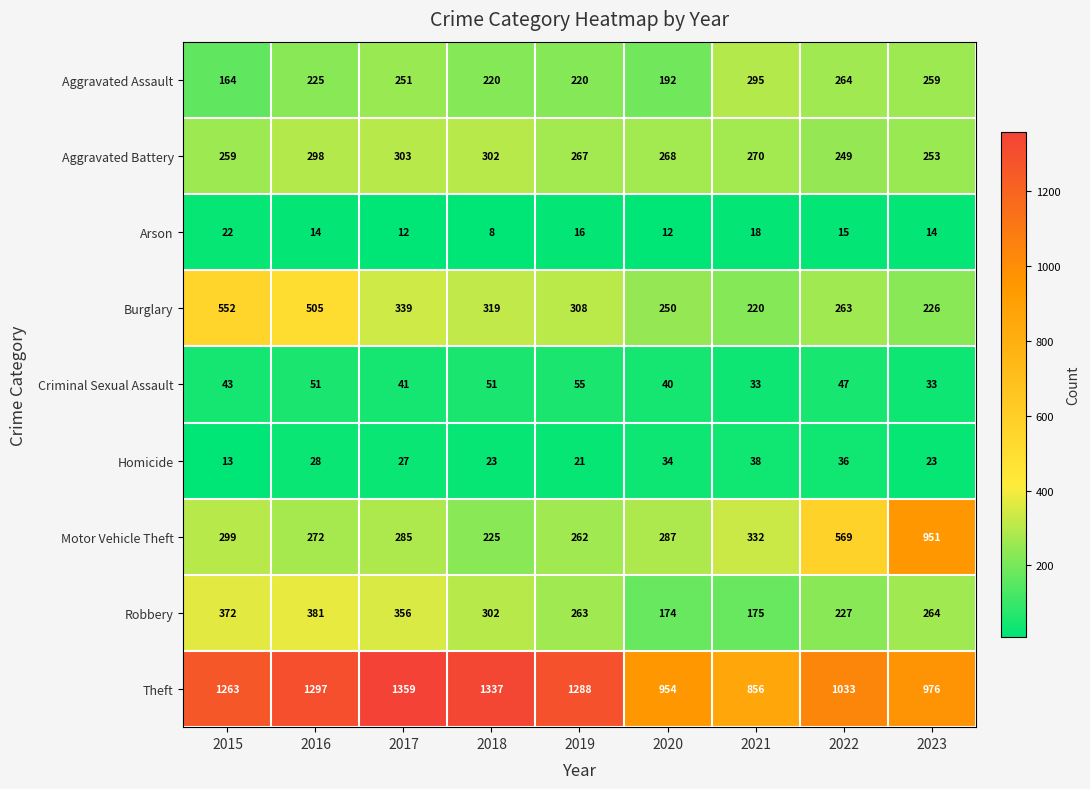

What is the difference between the Homicide values at 2023 and 2020?

11